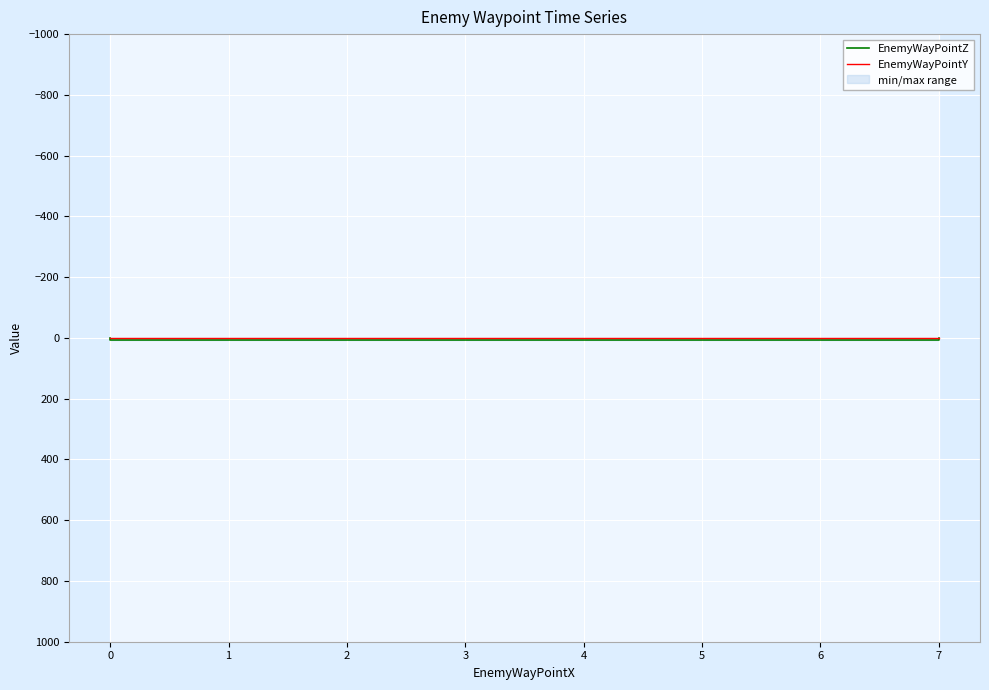

The EnemyWayPointZ series shows 3 at 7. True or false?

False